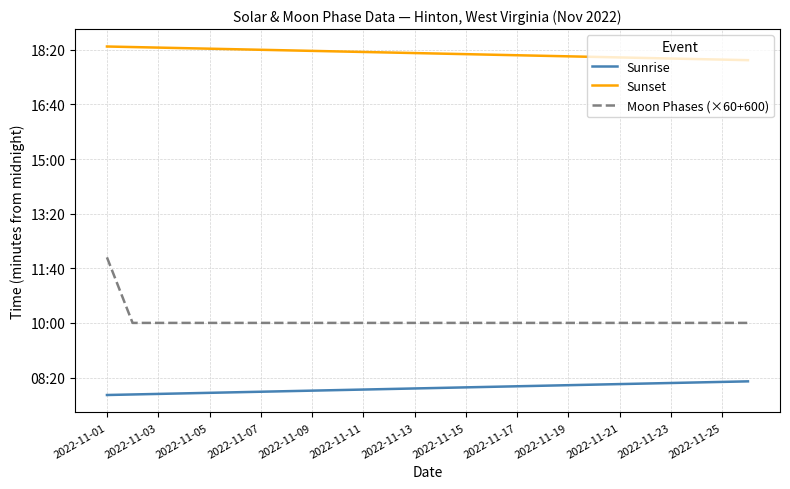

What are all the series names shown in the legend?

Sunrise, Sunset, Moon Phases (×60+600)